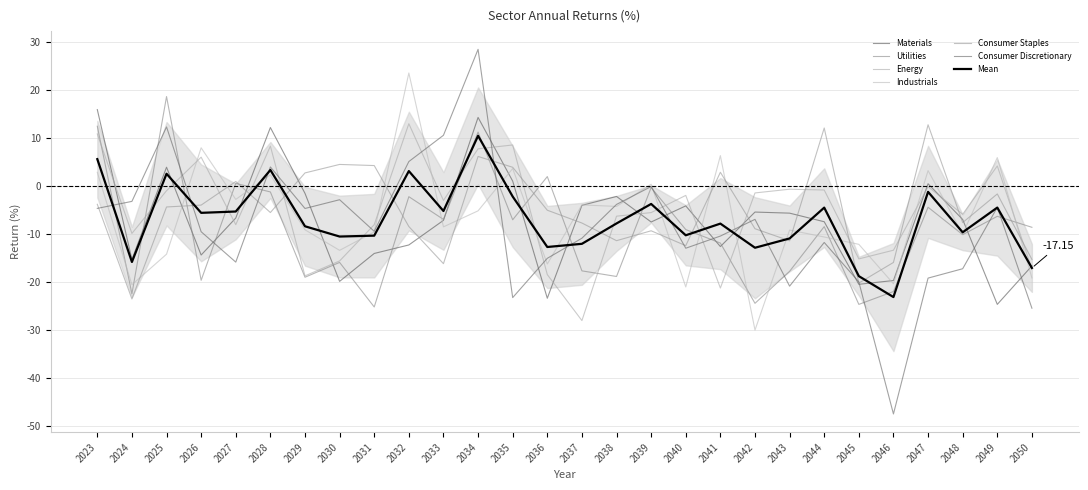

Reading left to right, what are all the values shown in this chart?

Materials: 2023=15.9	2024=-15.4	2025=3.9	2026=-14.5	2027=-6.7	2028=12.1	2029=-1.6	2030=-19.9	2031=-14.1	2032=-12.4	2033=-7.2	2034=14.2	2035=1.0	2036=-23.5	2037=-4.1	2038=-2.2	2039=-7.6	2040=-4.2	2041=-12.7	2042=-5.5	2043=-5.7	2044=-7.5	2045=-20.6	2046=-19.8	2047=0.4	2048=-7.0	2049=-24.7	2050=-16.7
Utilities: 2023=12.4	2024=-22.5	2025=18.6	2026=-19.7	2027=0.5	2028=-1.3	2029=-19.1	2030=-16.0	2031=-25.3	2032=-2.3	2033=-7.0	2034=11.2	2035=-7.1	2036=1.9	2037=-17.8	2038=-18.9	2039=-0.4	2040=-9.1	2041=-12.0	2042=-24.5	2043=-17.9	2044=-8.5	2045=-24.7	2046=-22.1	2047=-4.5	2048=-10.2	2049=-6.4	2050=-8.7
Energy: 2023=10.8	2024=-10.0	2025=-1.0	2026=5.9	2027=-8.1	2028=8.2	2029=-18.8	2030=-15.7	2031=-8.1	2032=12.9	2033=-3.1	2034=7.7	2035=8.5	2036=-18.5	2037=-28.1	2038=-6.4	2039=-5.6	2040=-2.0	2041=-21.3	2042=-1.5	2043=-0.7	2044=-0.9	2045=-15.3	2046=-13.5	2047=-0.2	2048=-6.0	2049=4.1	2050=-17.4
Industrials: 2023=2.8	2024=-20.6	2025=-14.3	2026=7.9	2027=-2.9	2028=2.3	2029=-9.2	2030=-13.5	2031=-9.6	2032=23.5	2033=-8.6	2034=-5.2	2035=3.6	2036=-16.3	2037=-4.0	2038=-4.3	2039=0.3	2040=-21.1	2041=6.3	2042=-30.1	2043=-9.3	2044=-10.7	2045=-12.2	2046=-20.4	2047=3.1	2048=-10.1	2049=5.9	2050=-19.2
Consumer Staples: 2023=-3.9	2024=-23.6	2025=-4.4	2026=-4.0	2027=0.9	2028=-5.6	2029=2.7	2030=4.4	2031=4.2	2032=-8.5	2033=-16.3	2034=6.1	2035=3.8	2036=-5.1	2037=-7.8	2038=-11.5	2039=-9.4	2040=-12.5	2041=2.8	2042=-9.0	2043=-11.5	2044=12.0	2045=-20.3	2046=-16.0	2047=12.7	2048=-7.7	2049=-1.7	2050=-15.4
Consumer Discretionary: 2023=-4.7	2024=-3.3	2025=12.2	2026=-9.6	2027=-15.9	2028=3.9	2029=-4.8	2030=-2.9	2031=-9.5	2032=5.0	2033=10.5	2034=28.4	2035=-23.3	2036=-15.1	2037=-11.0	2038=-3.9	2039=-0.2	2040=-13.0	2041=-10.5	2042=-7.0	2043=-20.9	2044=-11.8	2045=-20.1	2046=-47.6	2047=-19.3	2048=-17.3	2049=-4.5	2050=-25.5